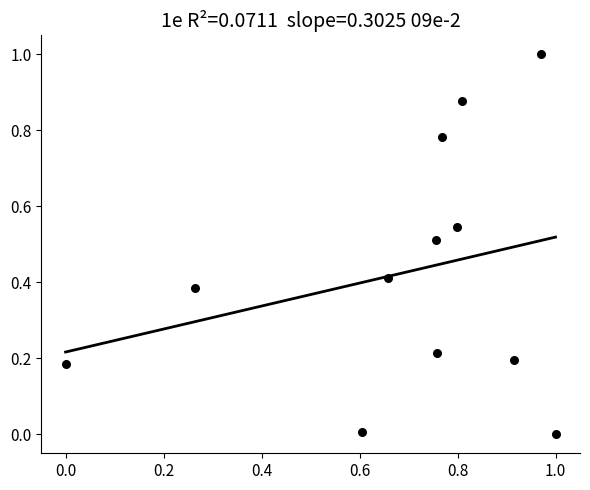

What is the average X value?

0.7